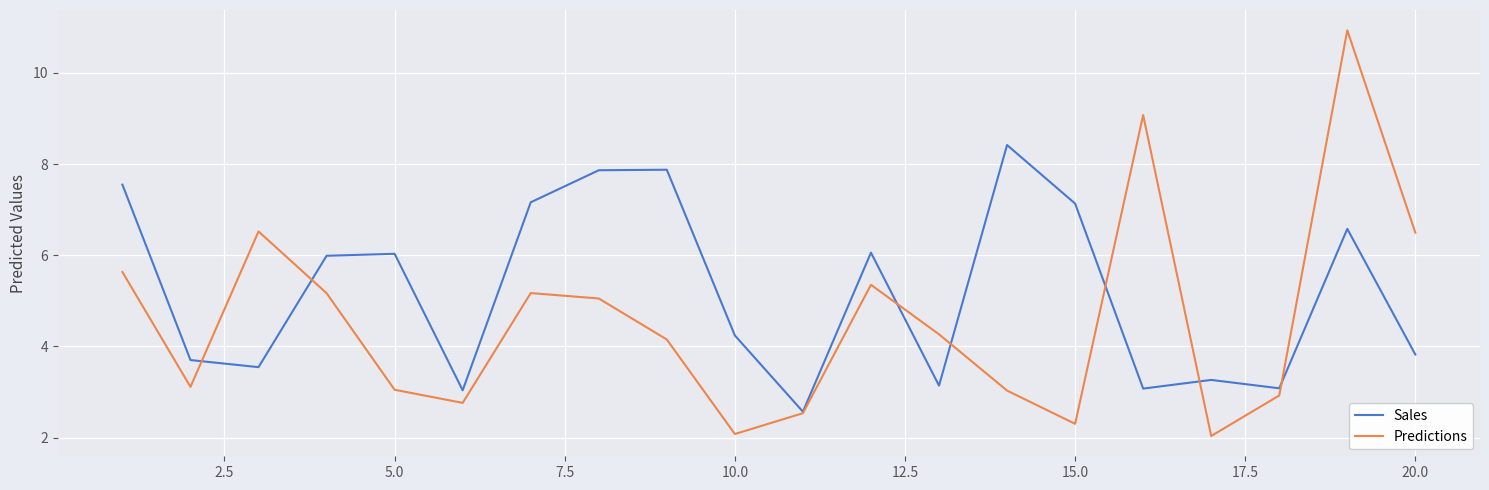

Which series has the largest total across all categories?

Sales